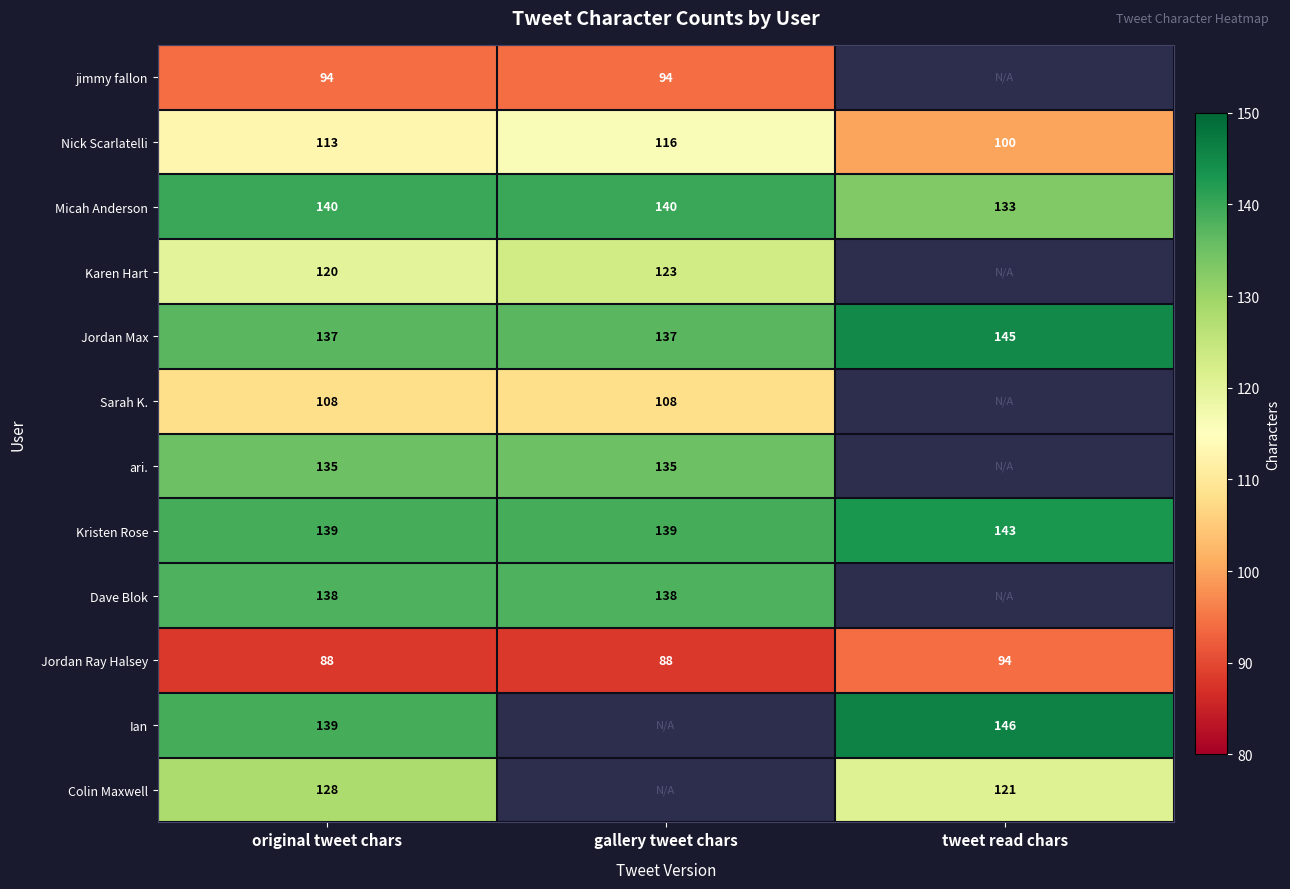

Rank the categories by Nick Scarlatelli value from lowest to highest.

tweet read chars, original tweet chars, gallery tweet chars